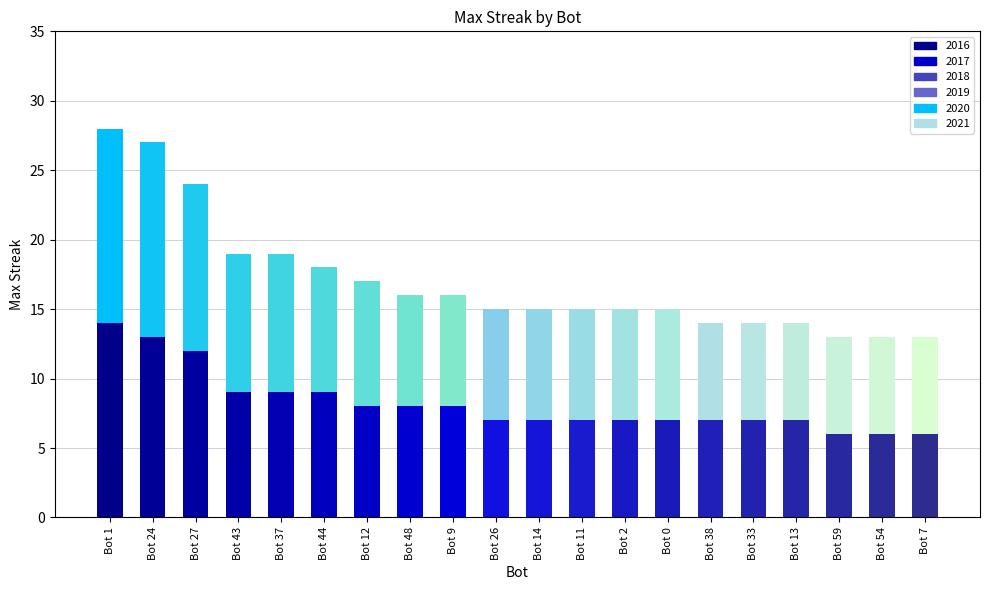

What is the total value across all series at Bot 43?

19